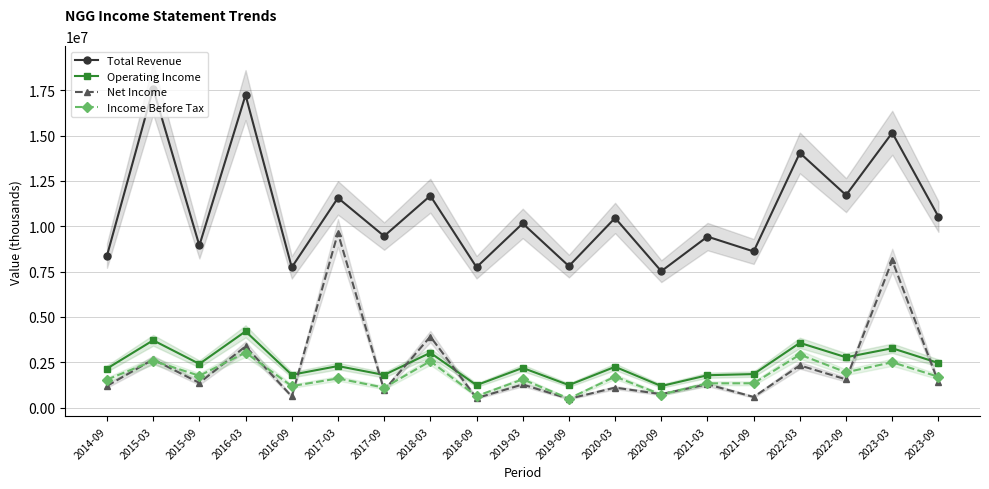

What is the sum of the Income Before Tax values at 2016-03 and 2020-09?

3761000